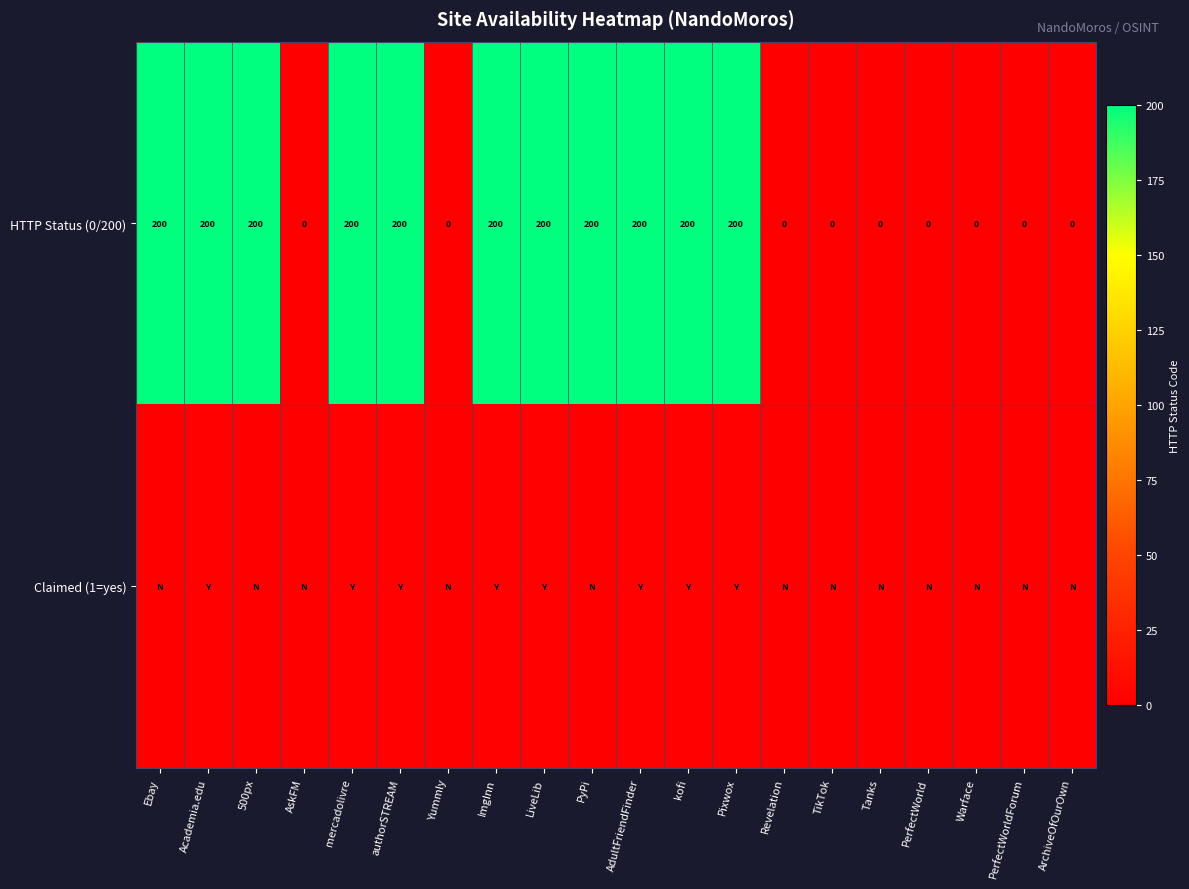

The value of HTTP Status (0/200) at AskFM is 0. True or false?

True